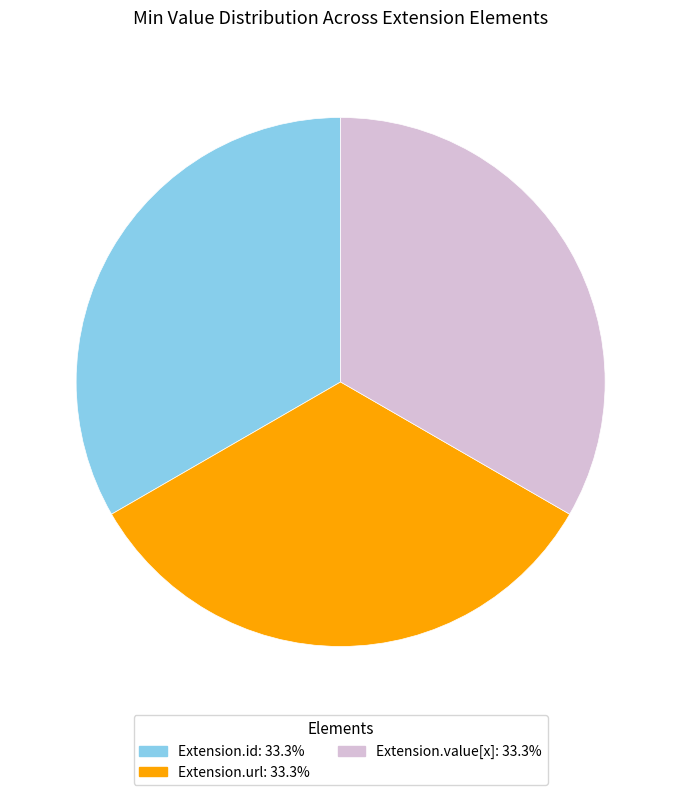

Do Extension.value[x]: 33.3% and Extension.url: 33.3% together represent more than half of the pie?

Yes